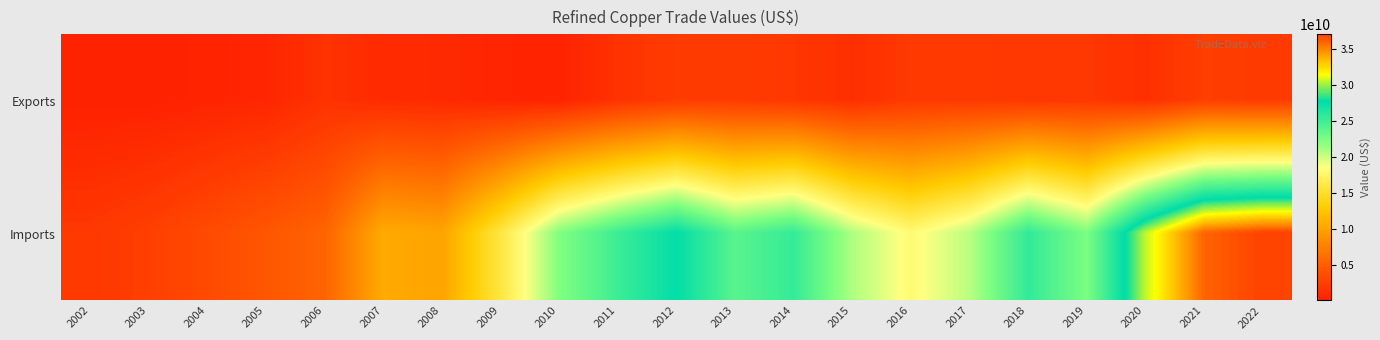

List the series in order of their overall mean, lowest first.

Exports, Imports